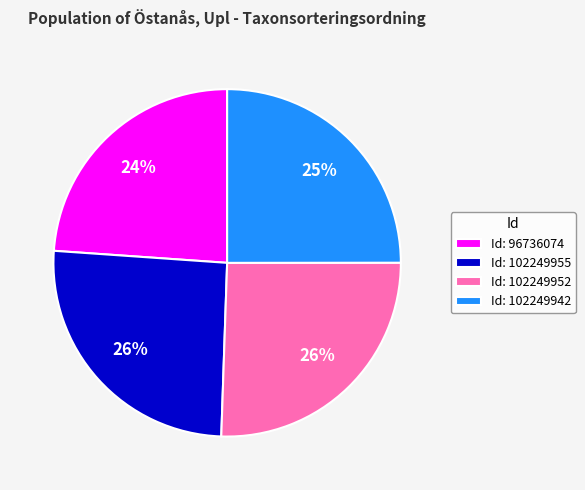

Count the number of slices in the pie.

4